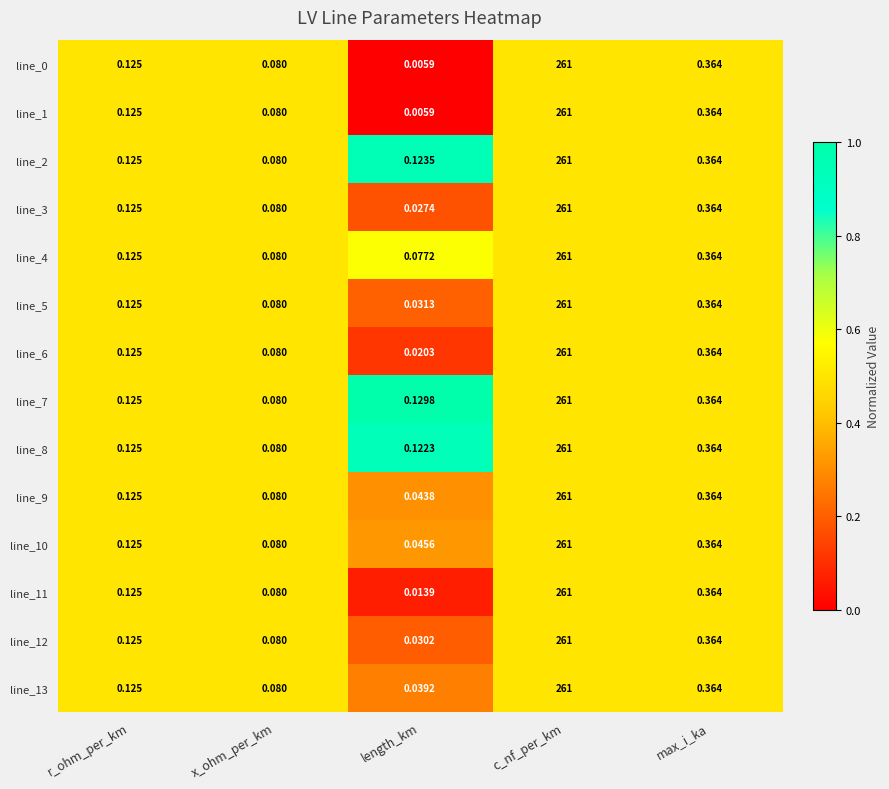

List the labels in order of line_11 value, largest first.

c_nf_per_km, max_i_ka, r_ohm_per_km, x_ohm_per_km, length_km